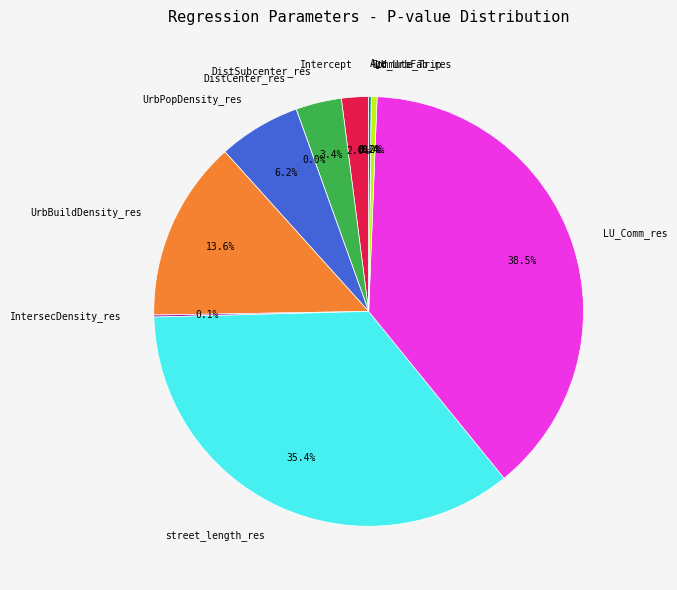

To the nearest percent, what is the difference between the largest and smallest slice percentages?

39%